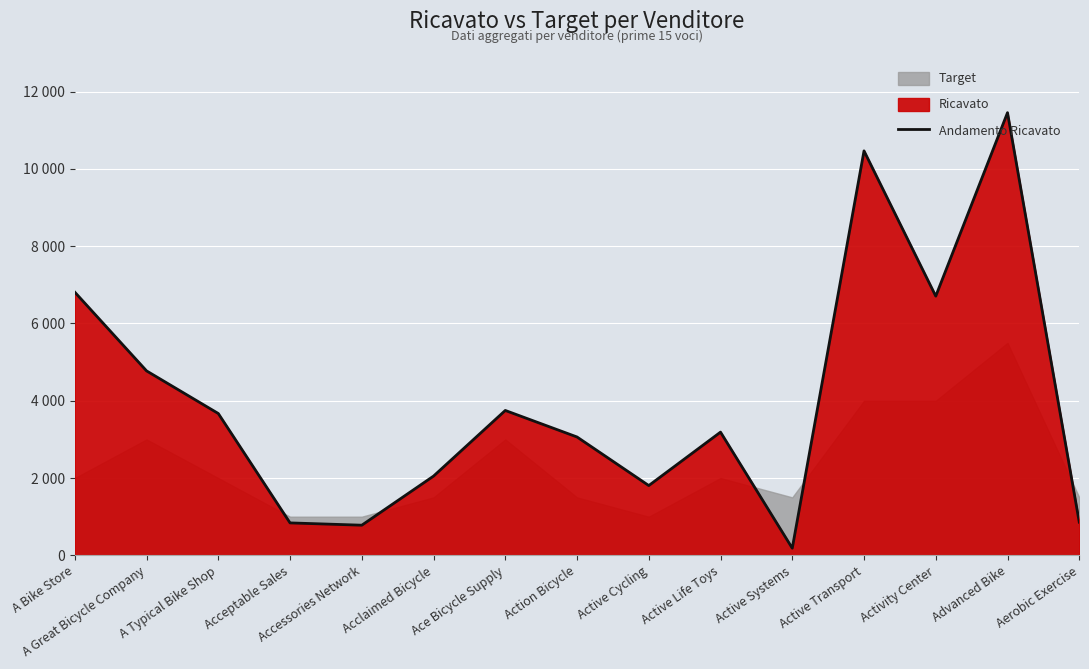

What is the difference between the maximum and second lowest values?

10676.2